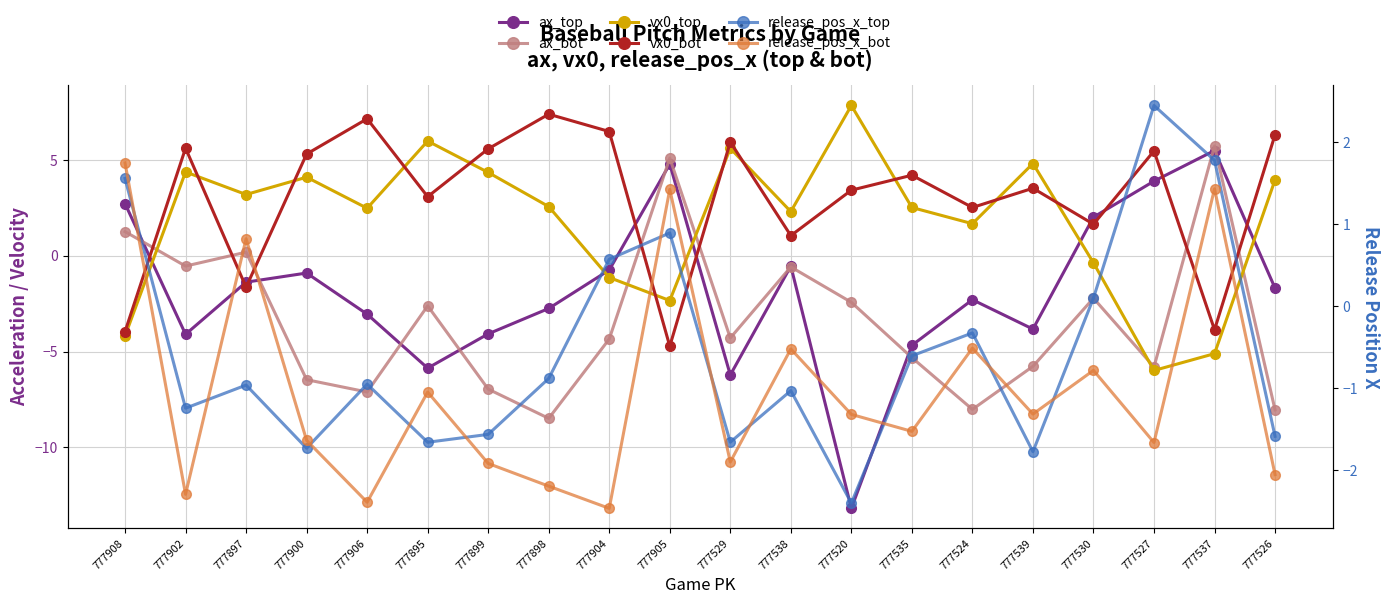

How many data points does each series have?

20